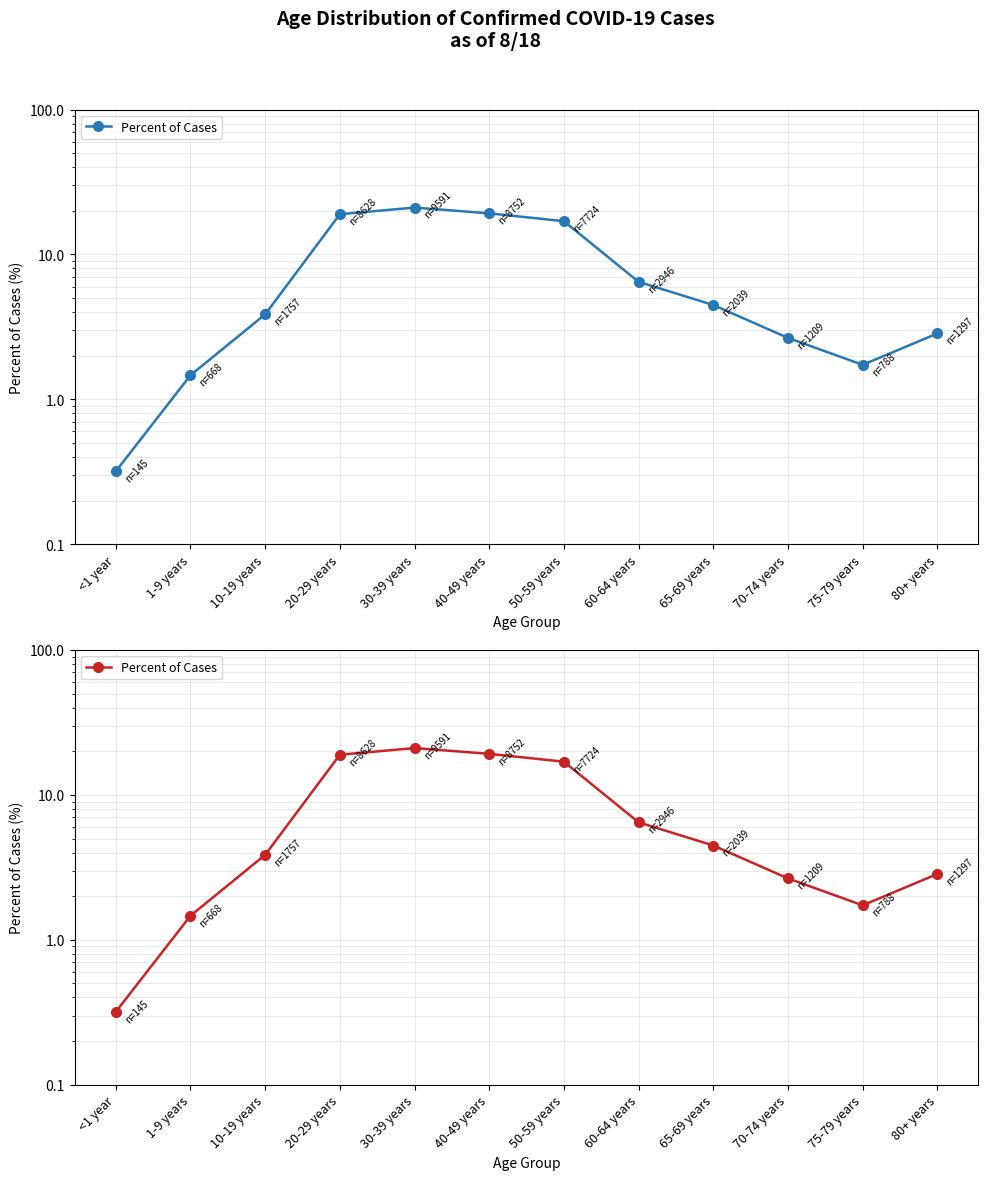

What is the label of the 4th point from the left?

20-29 years